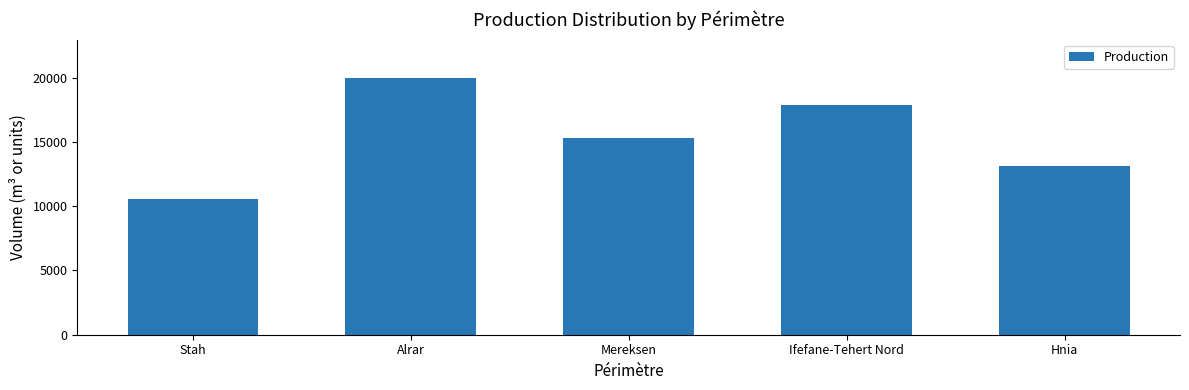

What value does the data have at Stah?

10583.9